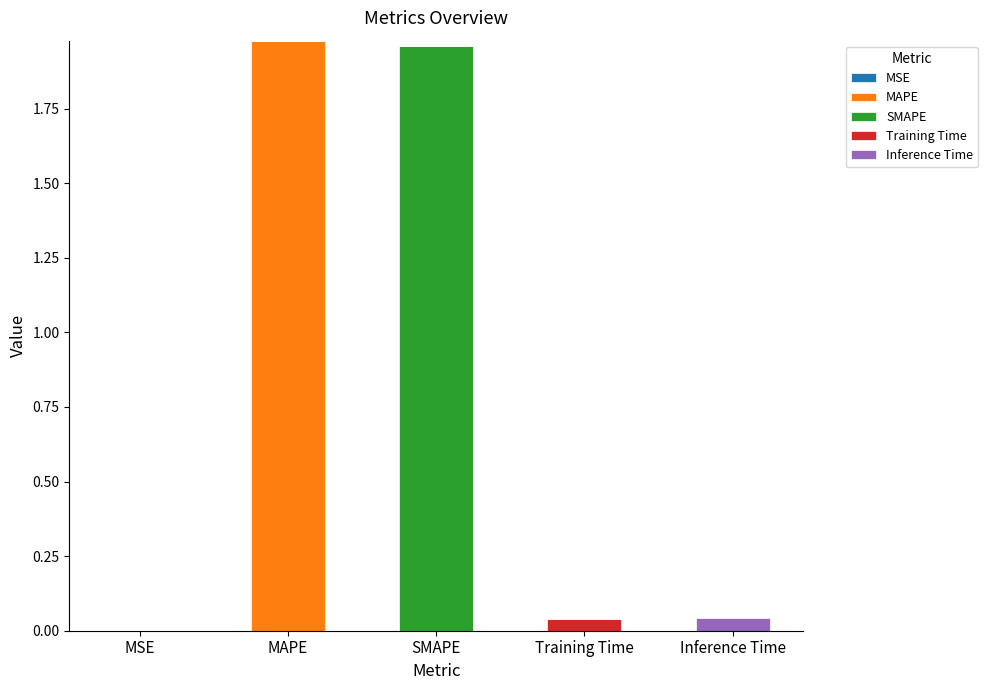

How many categories are shown in the chart?

5